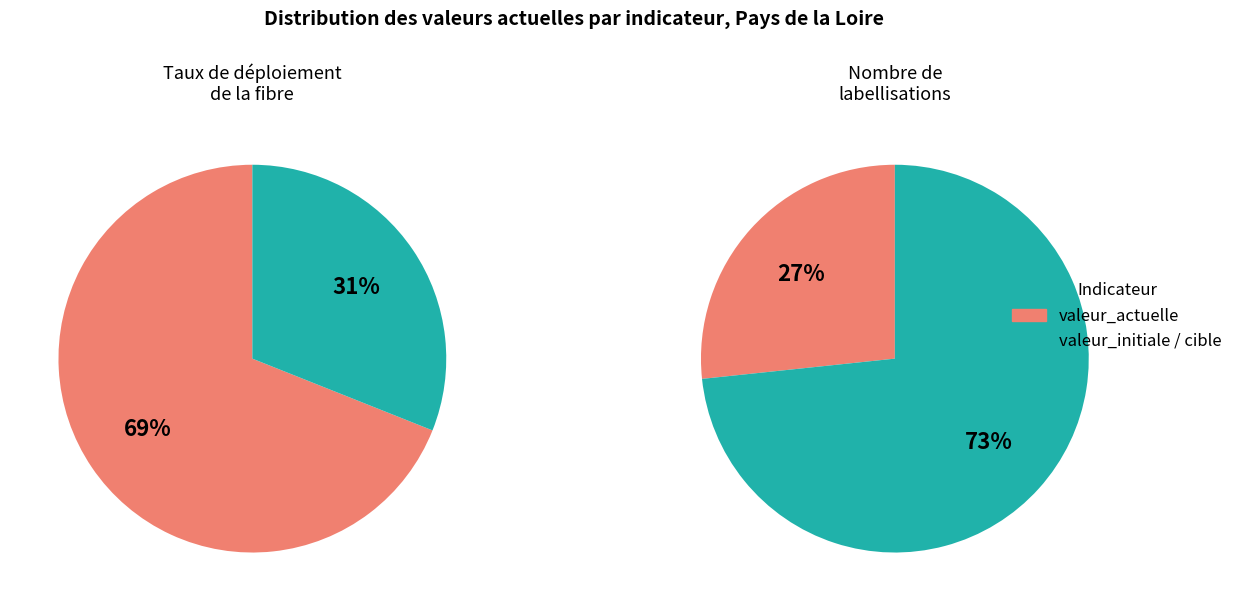

How many segments does this pie chart have?

2